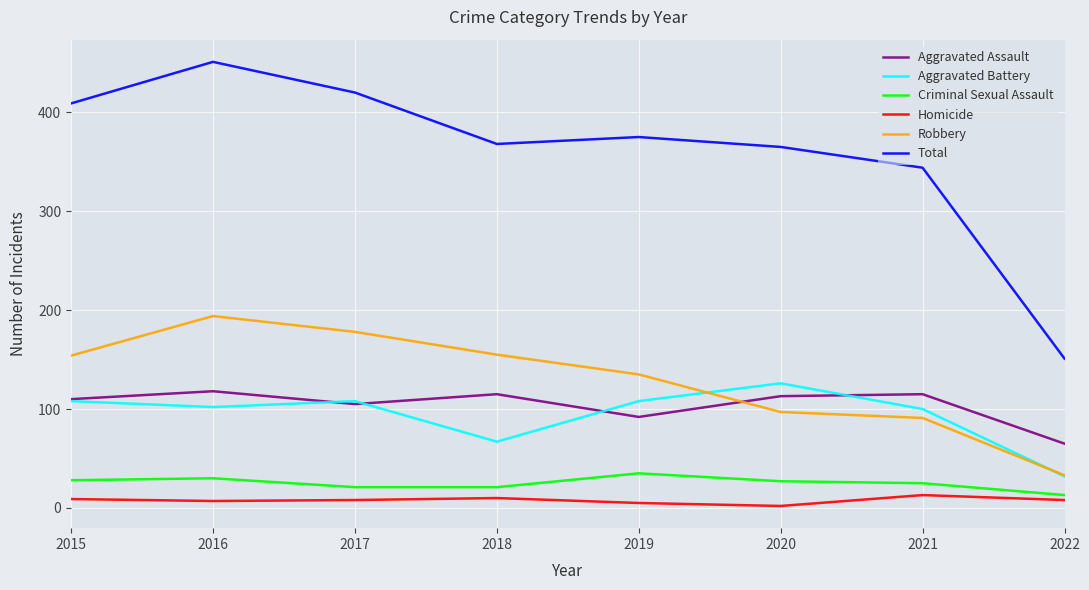

True or false: Criminal Sexual Assault and Total intersect in this chart.

False